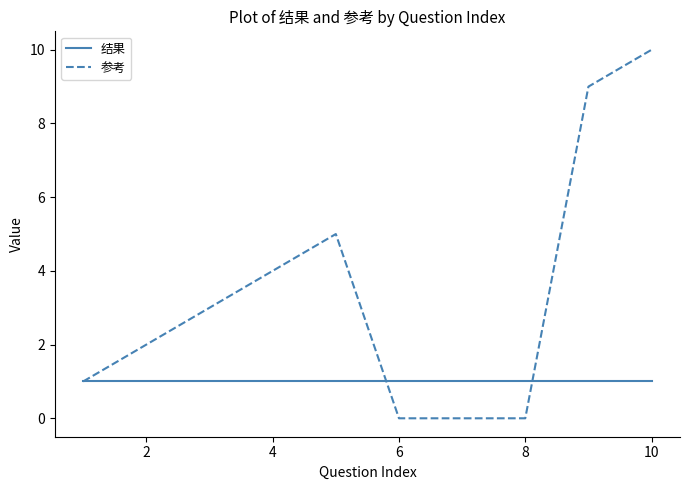

What is the maximum value for 参考?

10